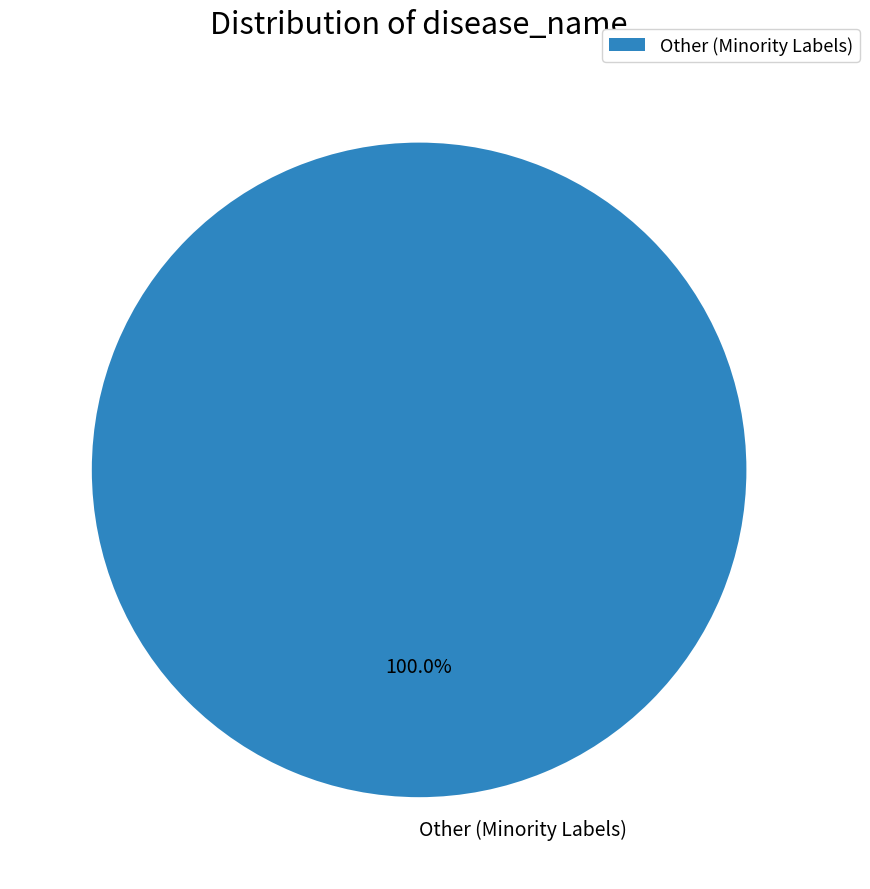

Rank the categories by value from highest to lowest.

Other (Minority Labels)